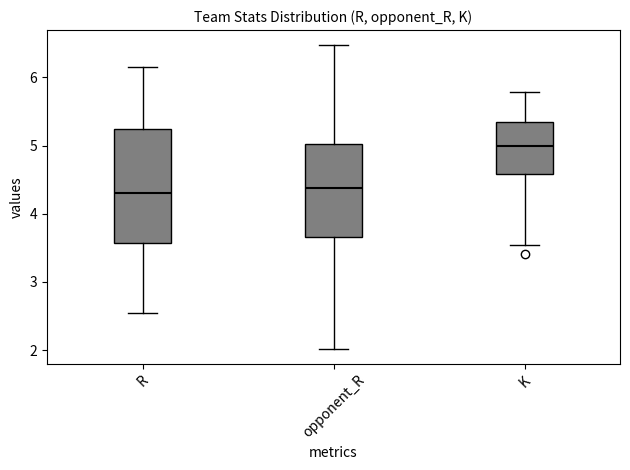

Reading left to right, read every box against the y-axis: the position of its median line, the range the box covers, and the ends of its whiskers. The values are not printed on the chart, so give them approximately, as read against the axis.

R: median 4.3, box 3.6 to 5.2, whiskers 2.5 to 6.2
opponent_R: median 4.4, box 3.7 to 5.0, whiskers 2.0 to 6.5
K: median 5.0, box 4.6 to 5.3, whiskers 3.5 to 5.8